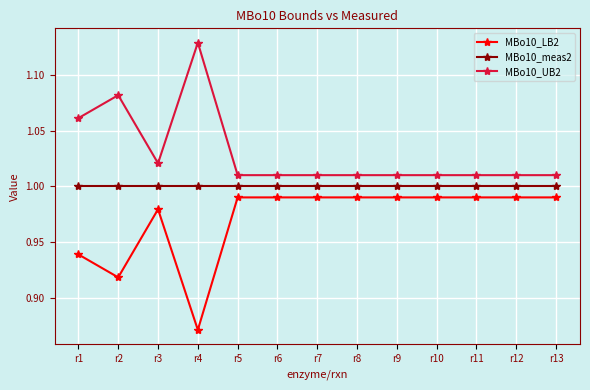

At which category does MBo10_LB2 reach its first local valley?

r2